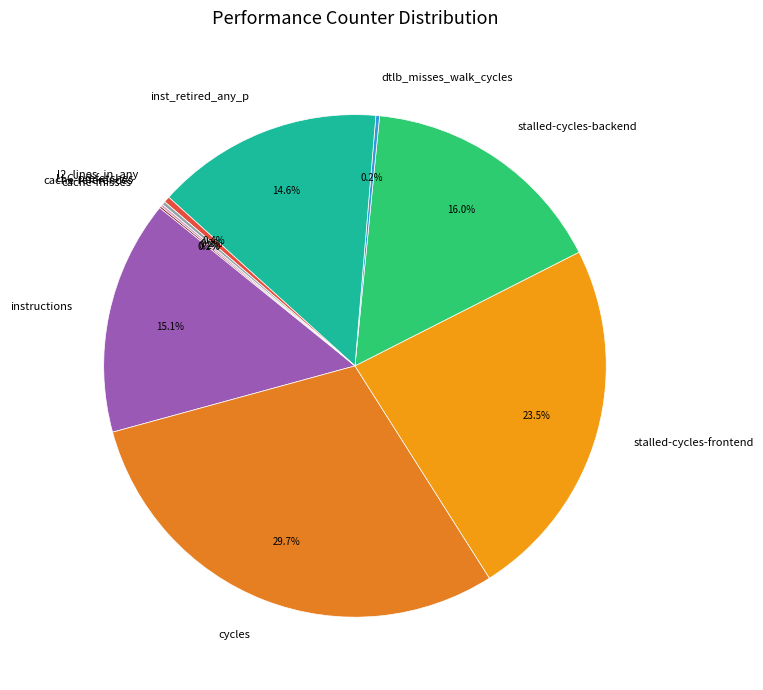

Approximately how many times larger is the value at instructions compared to stalled-cycles-frontend?

0.6